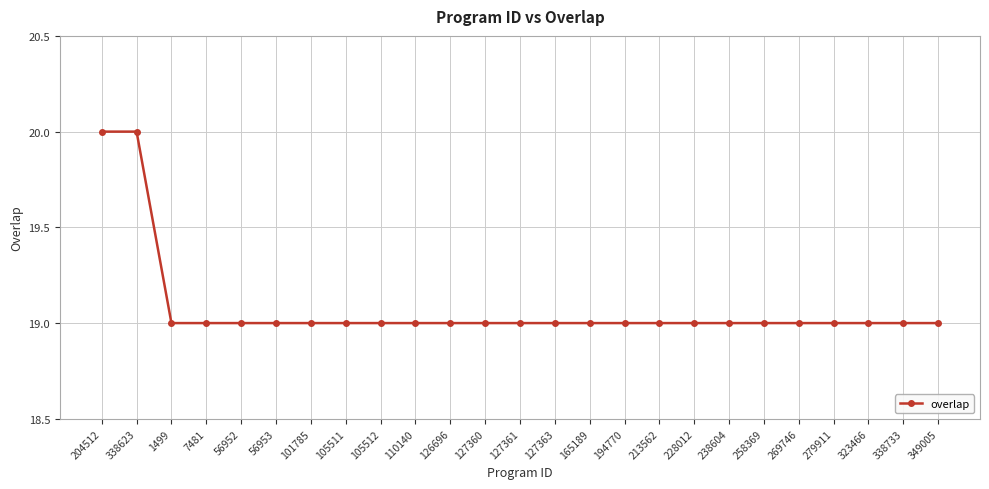

Approximately how many times larger is the value at 105512 compared to 269746?

1.0